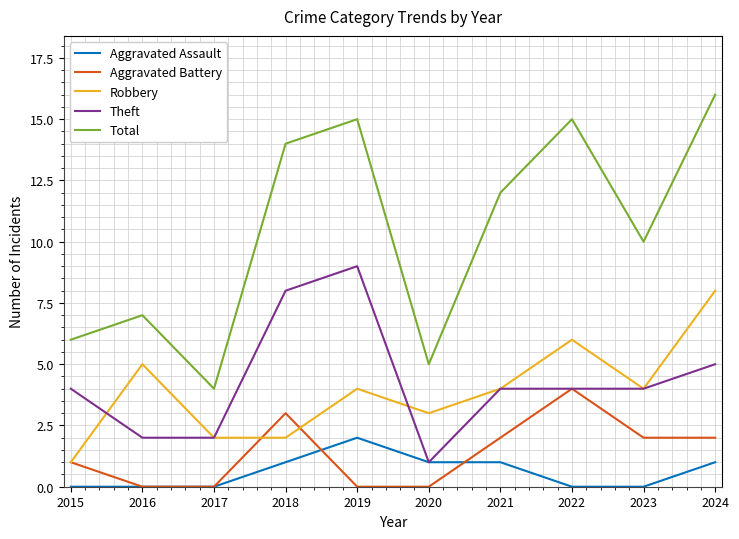

What are all the series names shown in the legend?

Aggravated Assault, Aggravated Battery, Robbery, Theft, Total